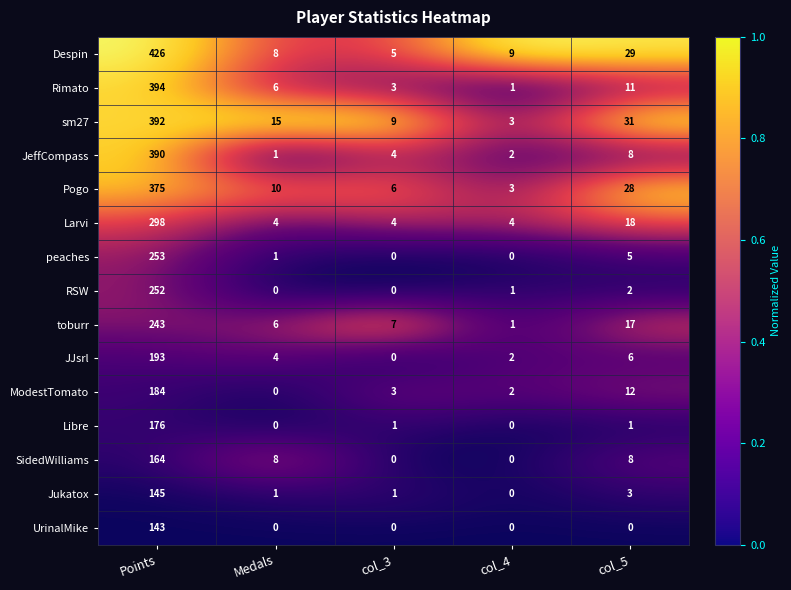

List the series in order of their peak value, lowest first.

UrinalMike, Jukatox, Libre, JJsrl, RSW, ModestTomato, peaches, SidedWilliams, Larvi, toburr, JeffCompass, Rimato, Pogo, Despin, sm27